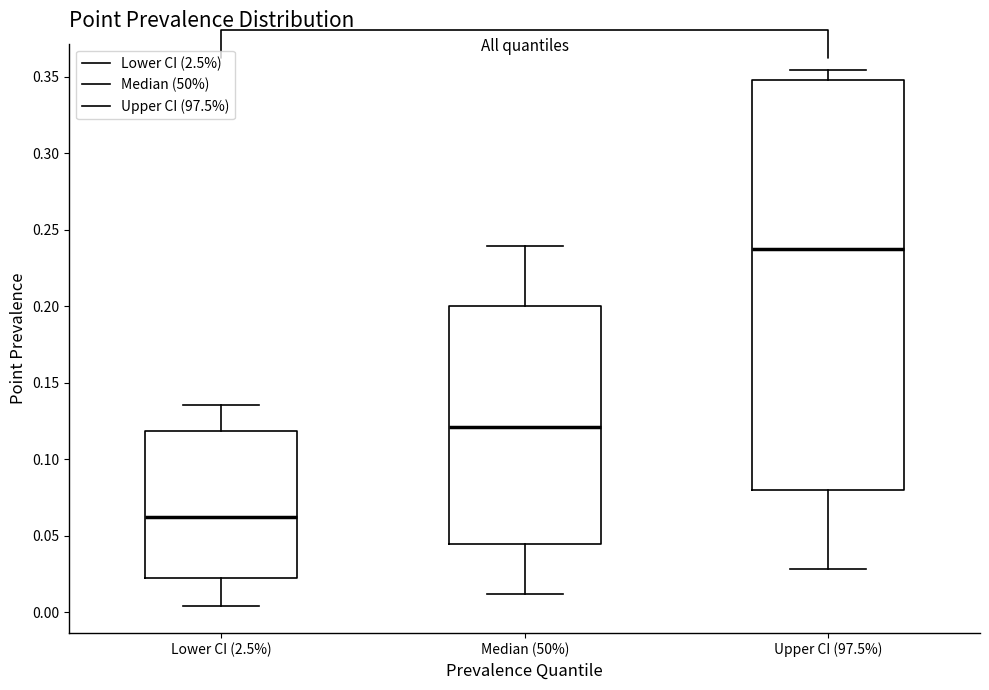

Which box is the tallest, from its lower edge to its upper edge?

Upper CI (97.5%)